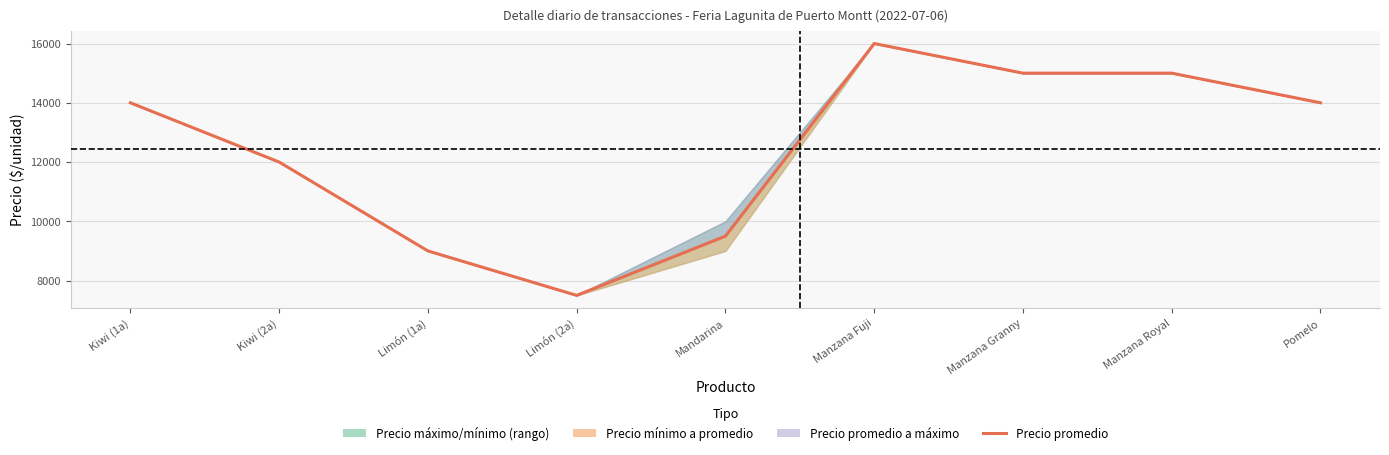

What is the smallest value displayed?

7500